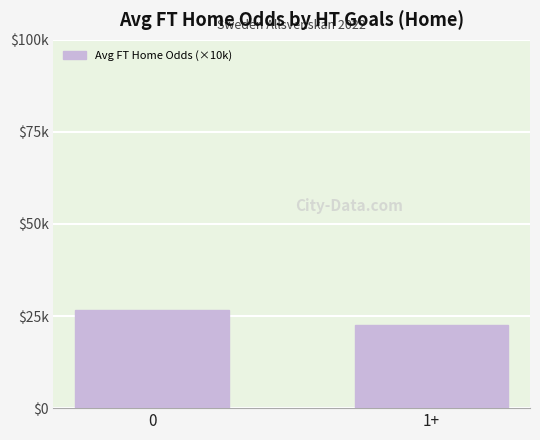

What is the minimum value shown in the chart?

22642.9